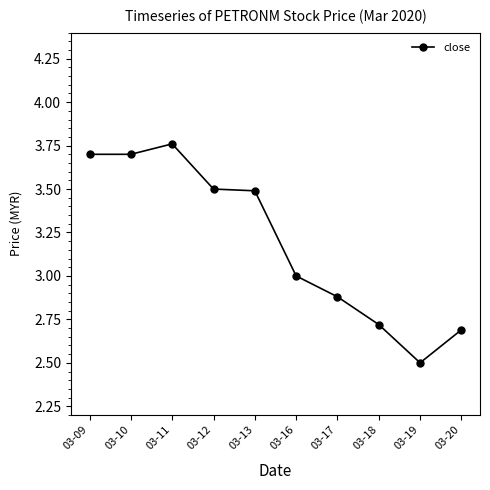

True or false: the data shows 3.0 at 03-16.

True